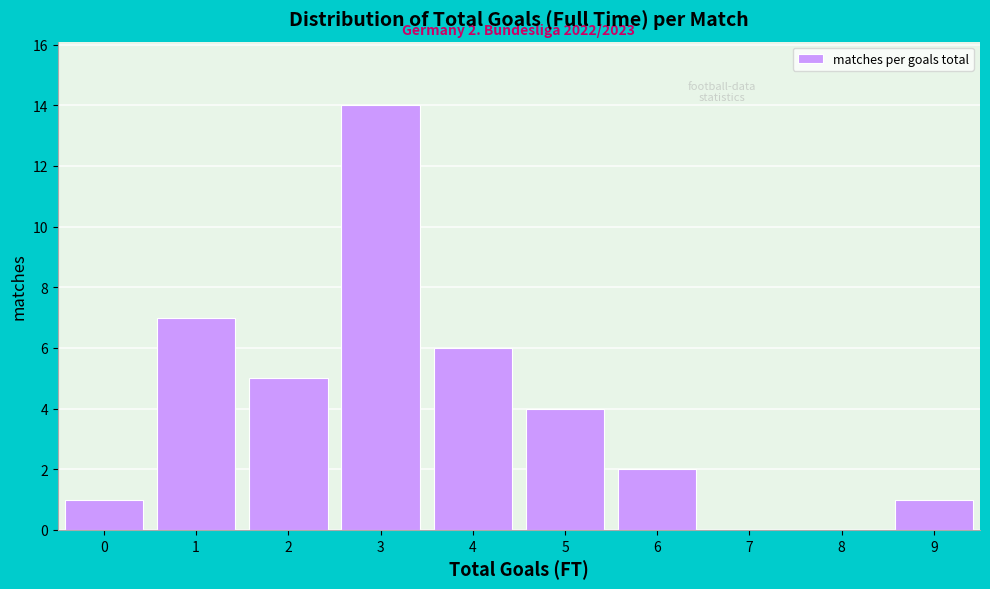

Over which range of the x-axis is the bar tallest?

2.5 to 3.5